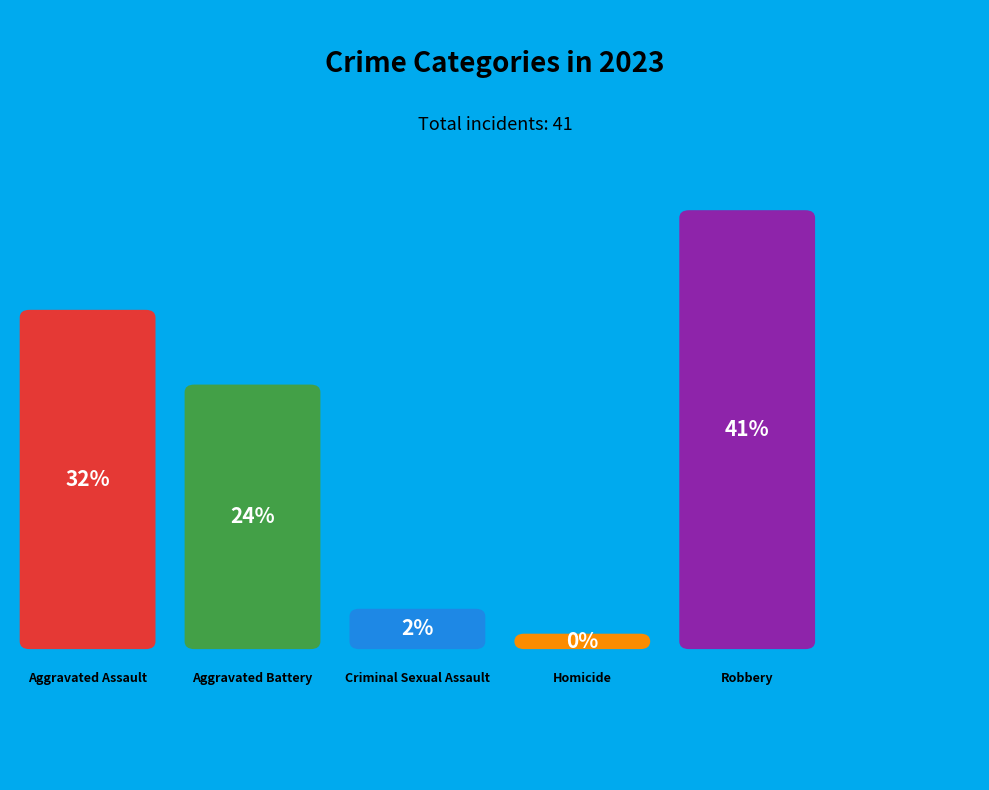

What portion of the pie excludes Robbery?

58.5%